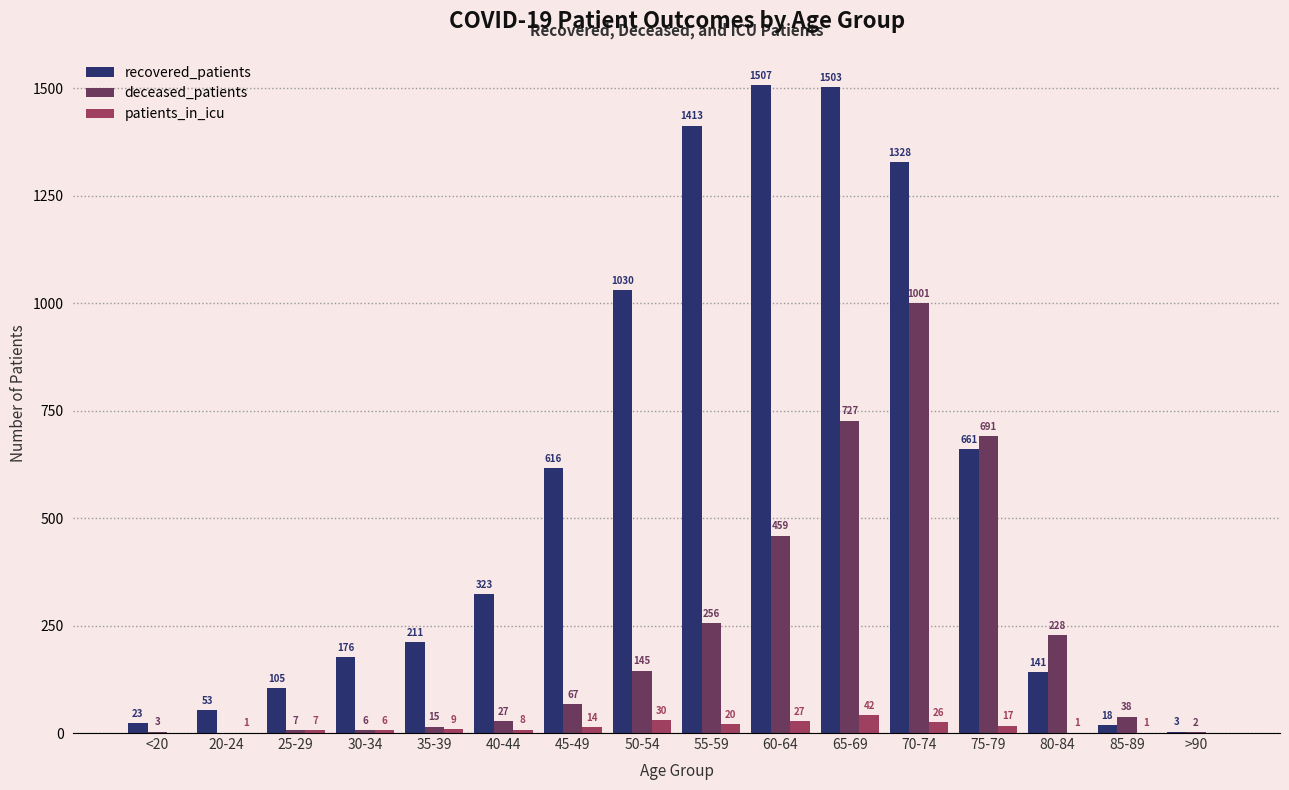

True or false: deceased_patients has a value of 7 at 25-29.

True